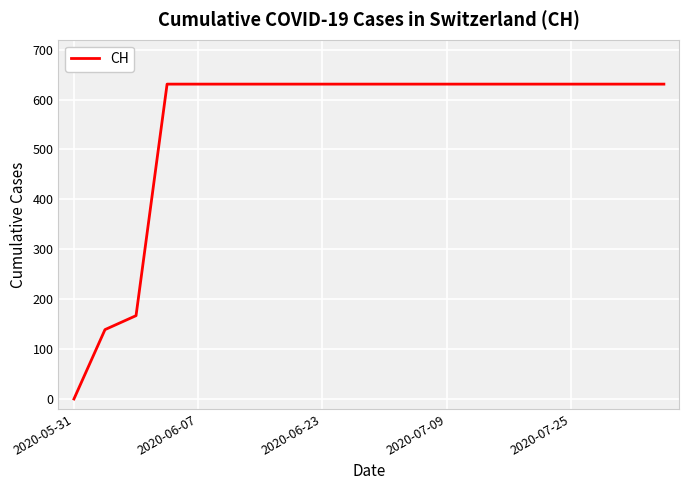

What is the difference between the maximum and minimum values?

631